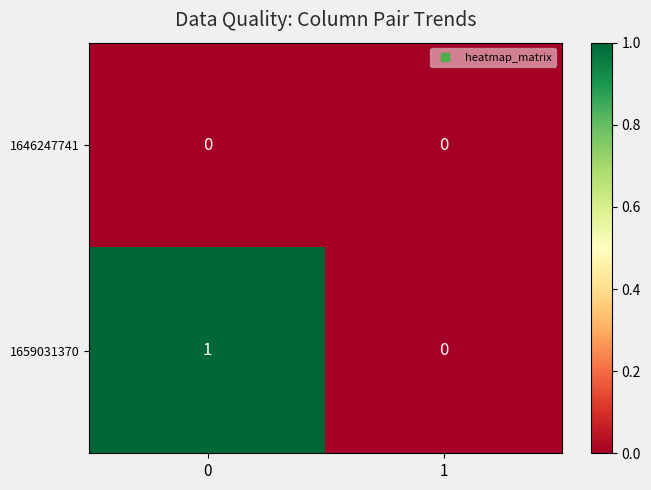

List the series in order of their peak value, highest first.

1659031370, 1646247741